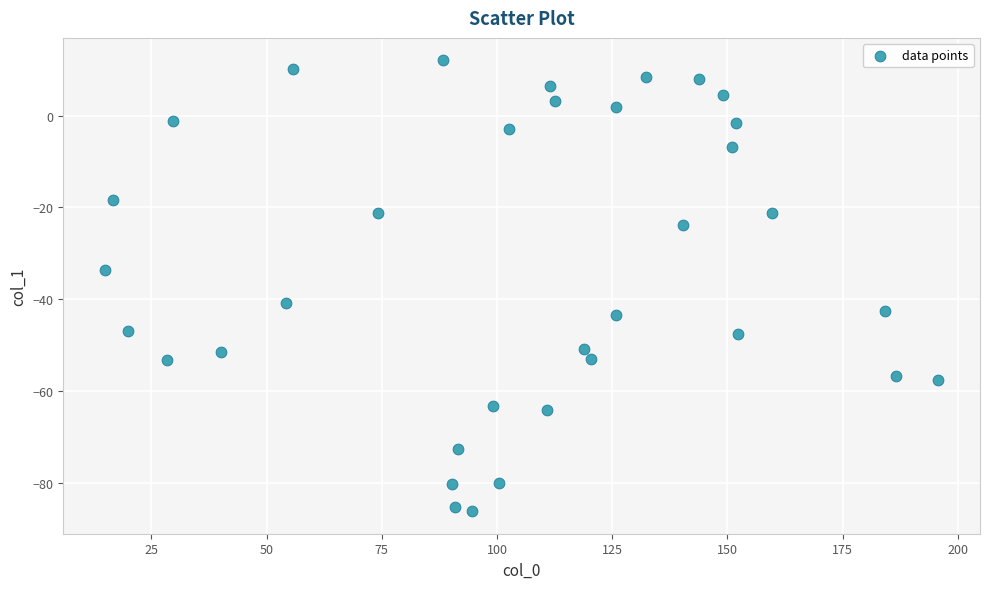

What is the range of Y values (max minus min)?

98.1